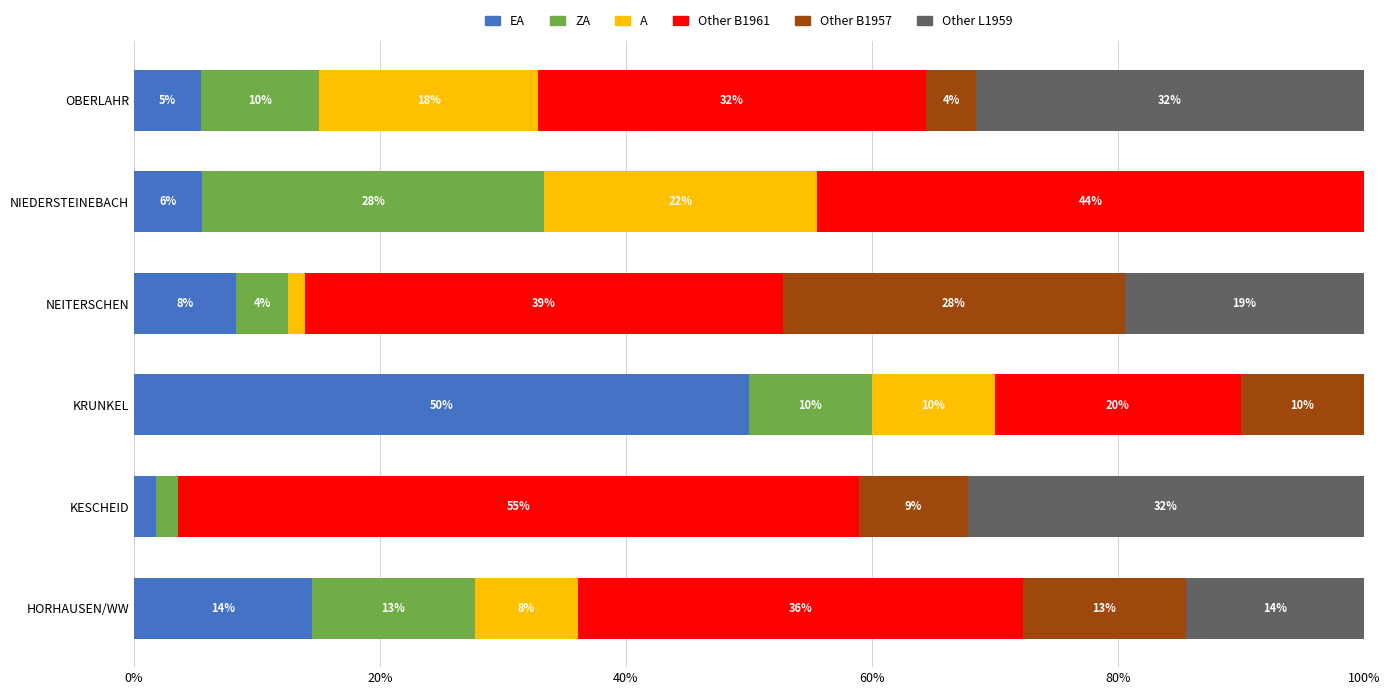

Which series has the largest range (max minus min)?

EA